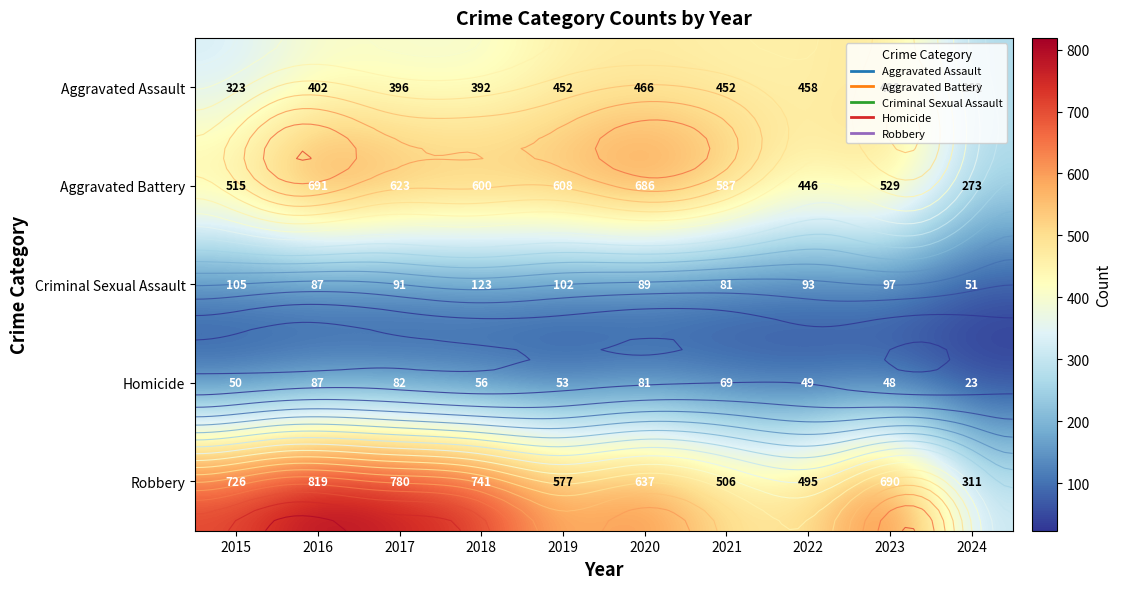

At which label does Homicide reach its minimum?

2024